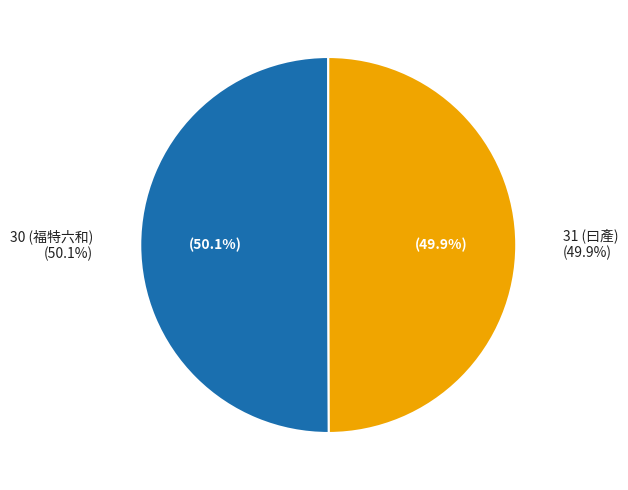

Between 31 (曰產) and 30 (福特六和), which is larger?

30 (福特六和)